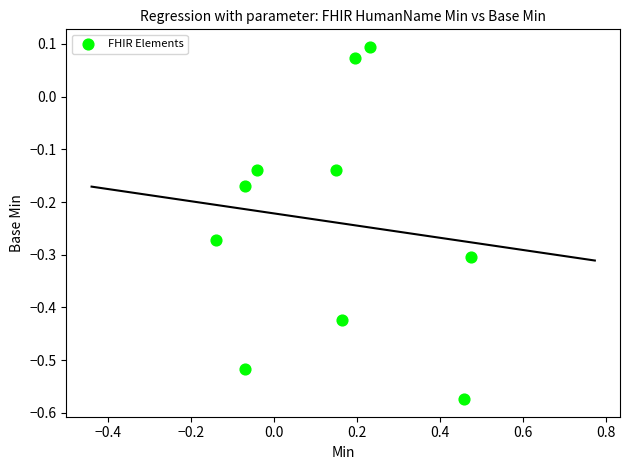

What is the range of X values (max minus min)?

0.6